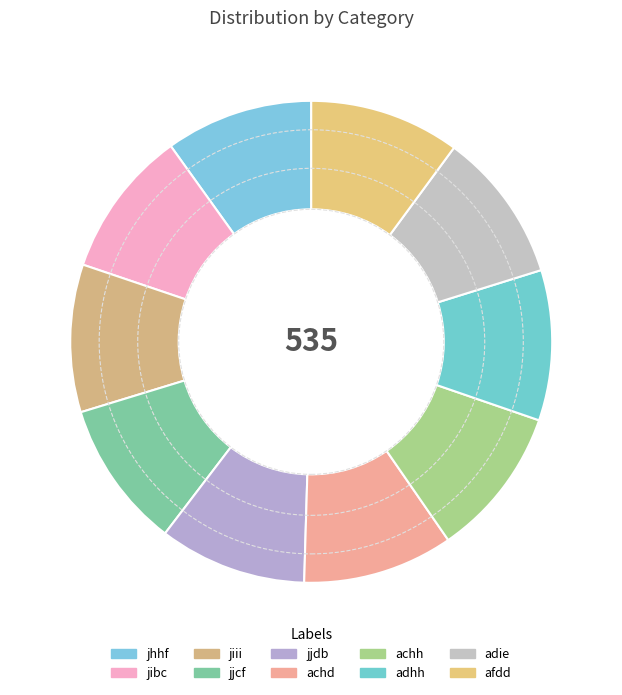

To the nearest percent, what is the average slice percentage?

10%